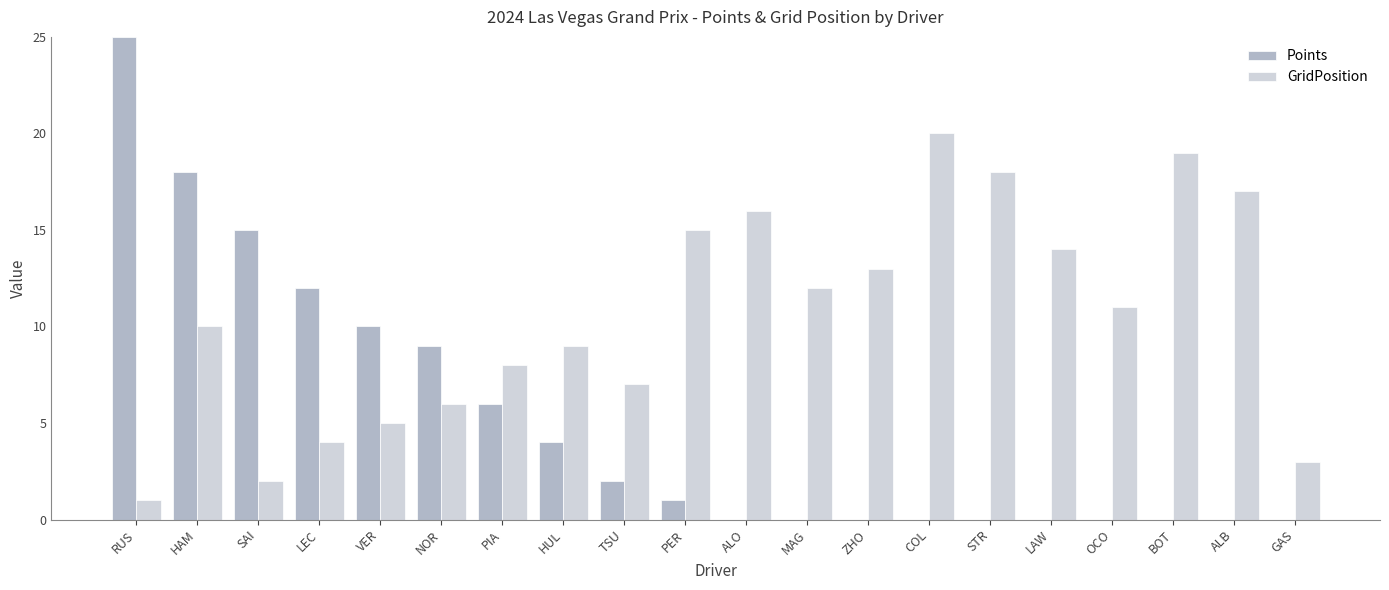

What is the sum of all GridPosition values?

210